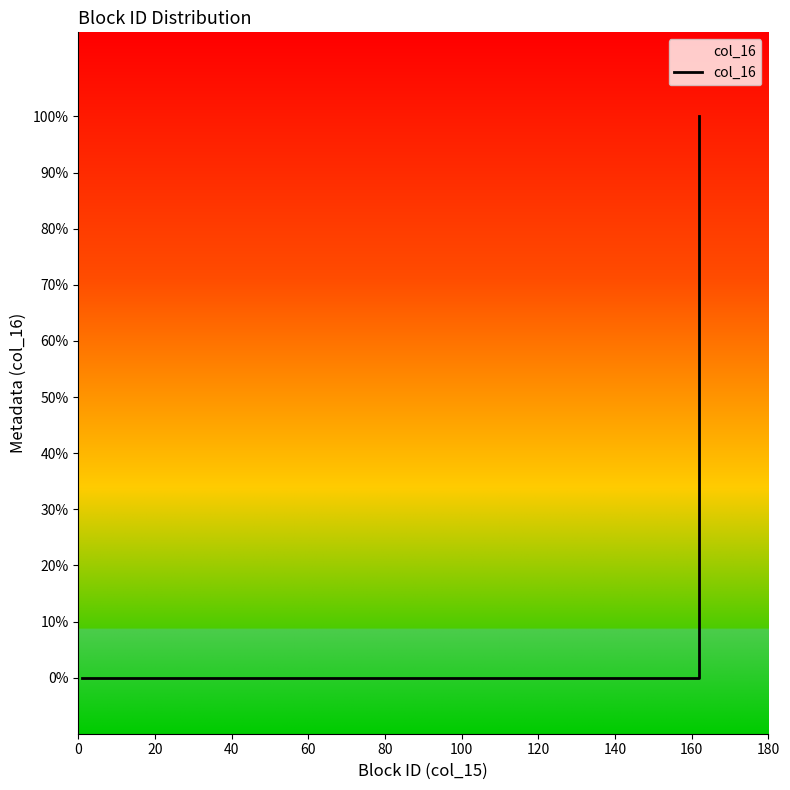

Count the values in the range 0 to 1.

16